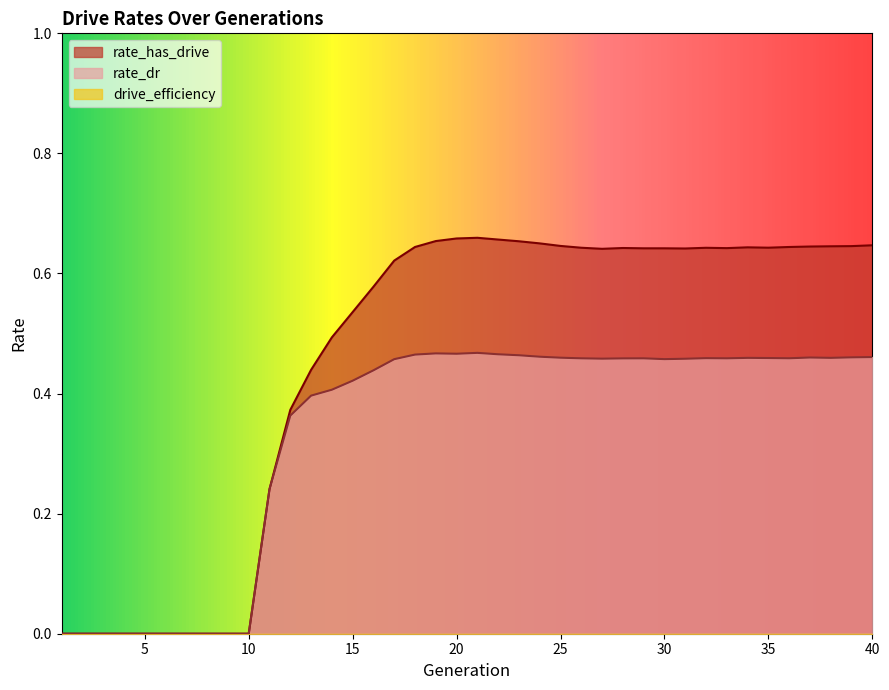

Where is the first local maximum for rate_has_drive?

21